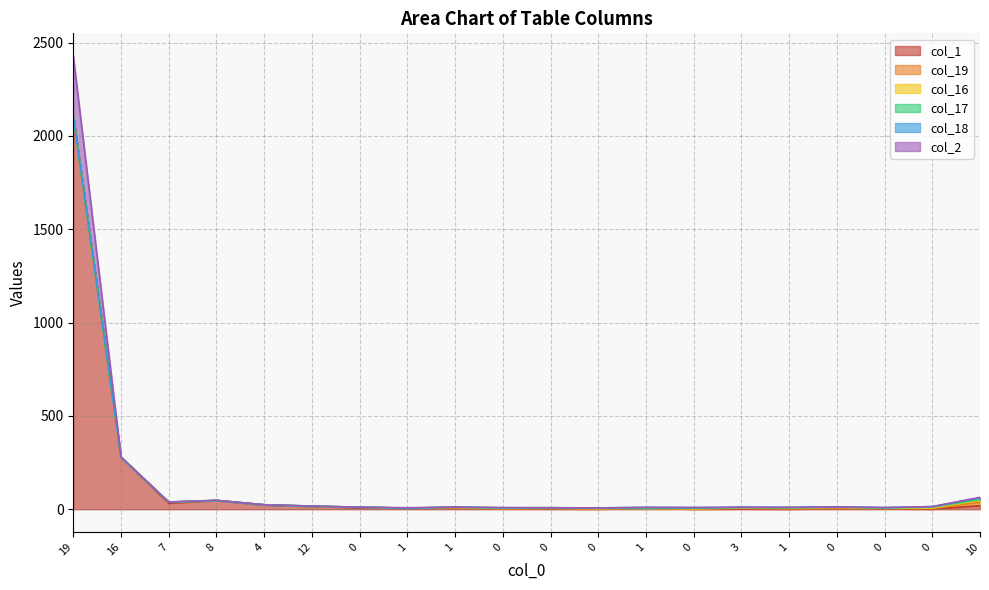

What is the difference between the col_18 values at 0 and 1?

4